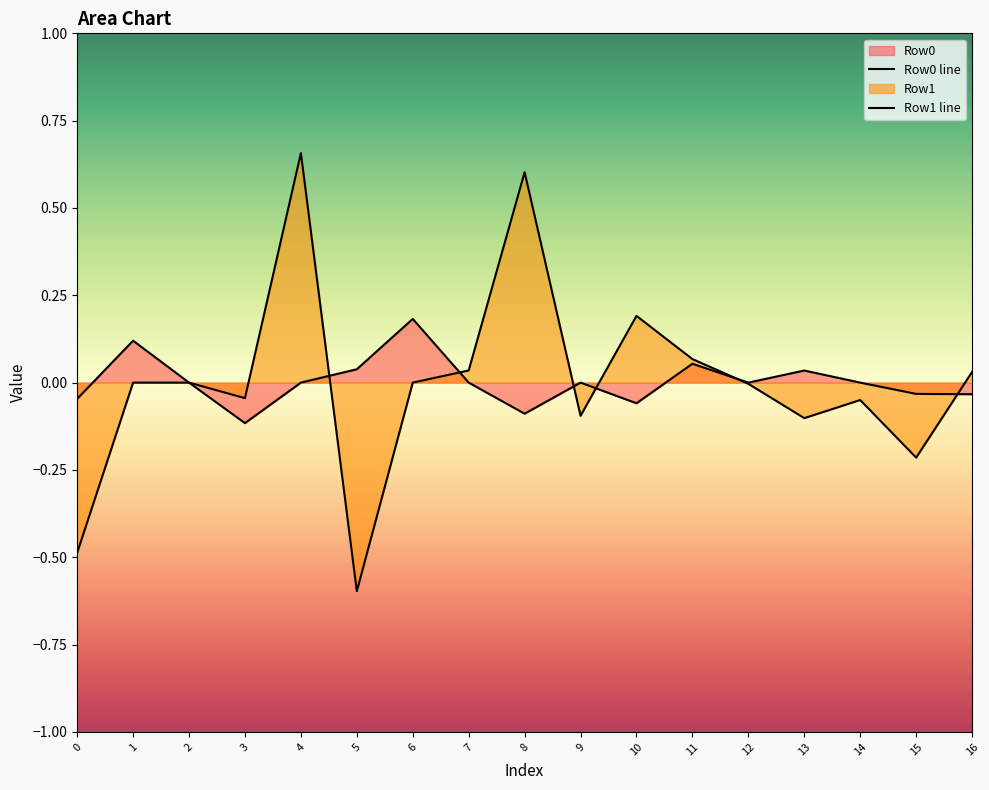

True or false: Row0 line and Row1 line cross at least once.

True